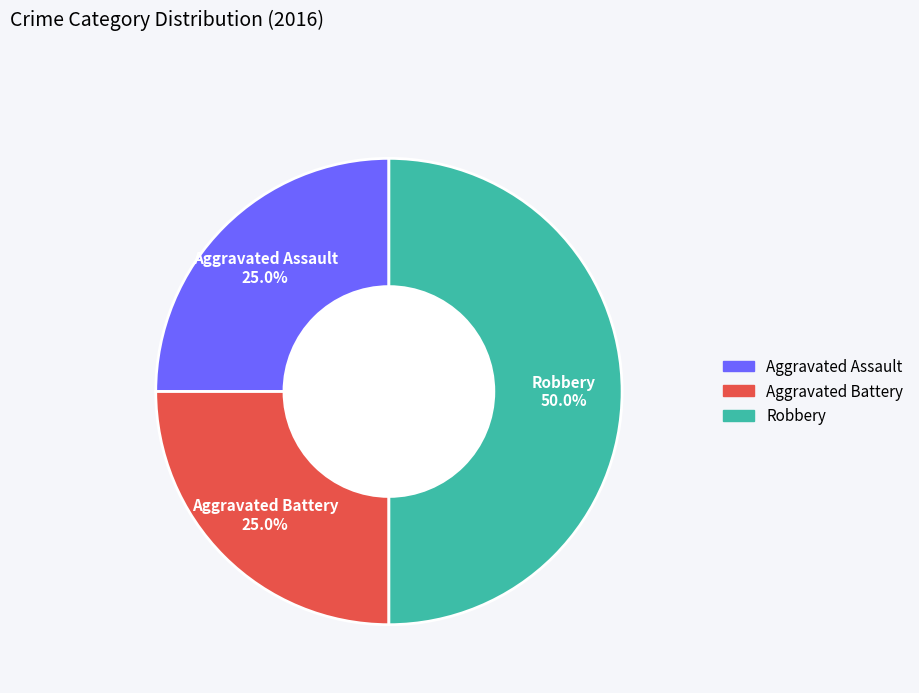

What percentage is the Aggravated Assault slice, to the nearest percent?

25%